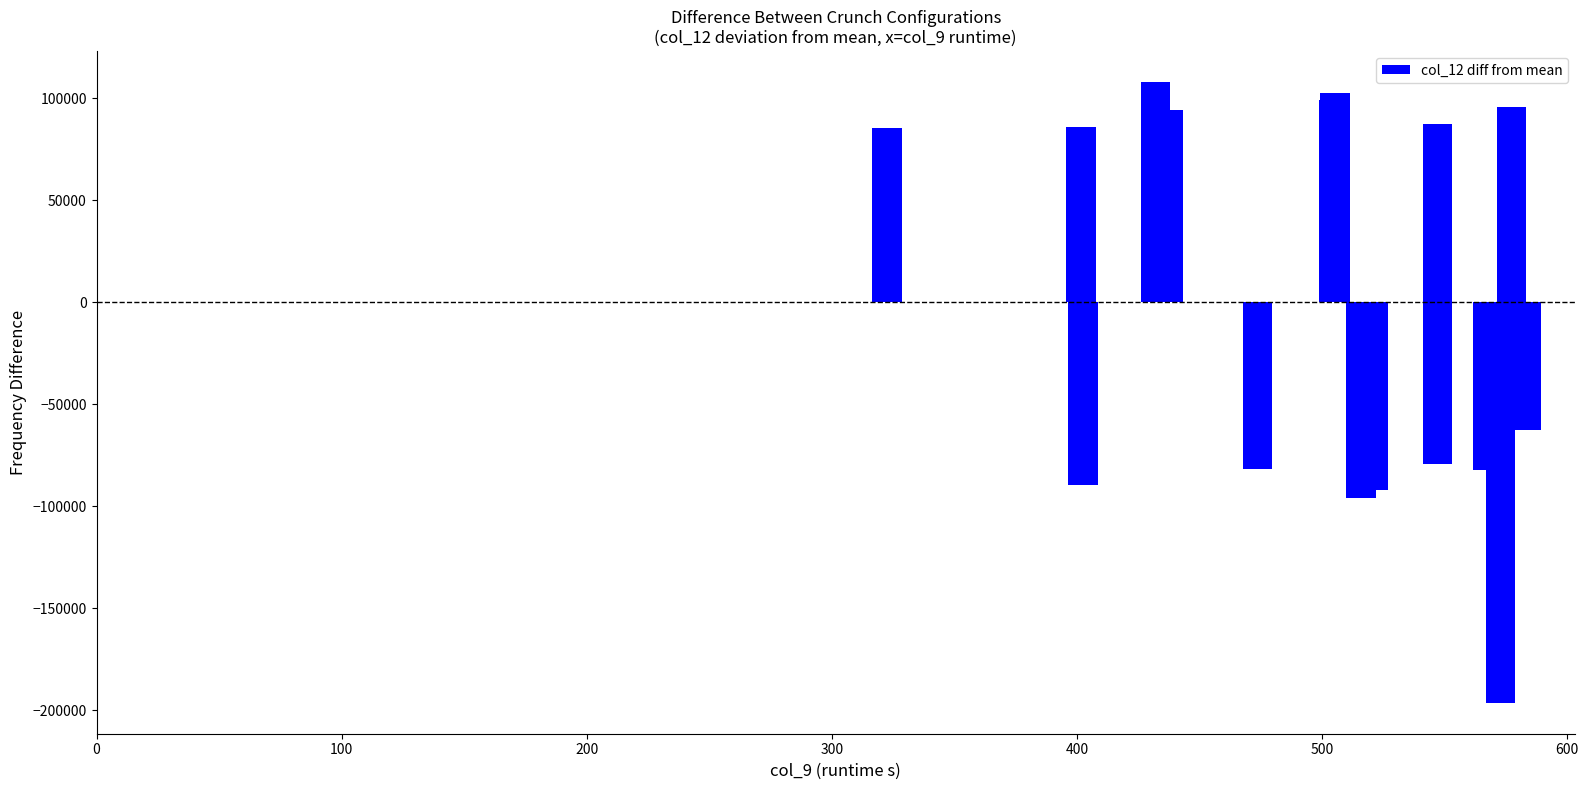

What is the minimum value shown in the chart?

-196192.8